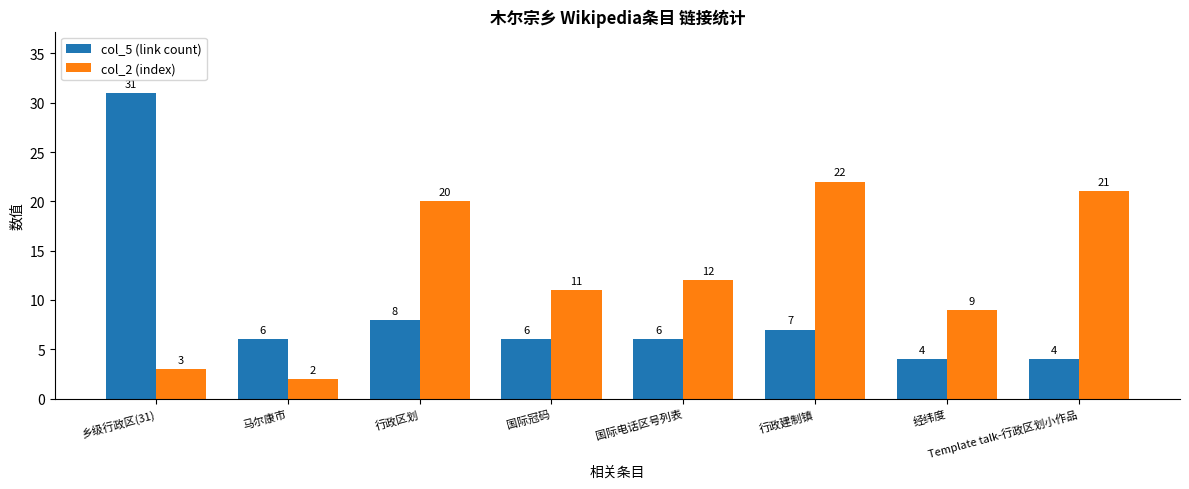

What is the average value of the col_5 (link count) series?

9